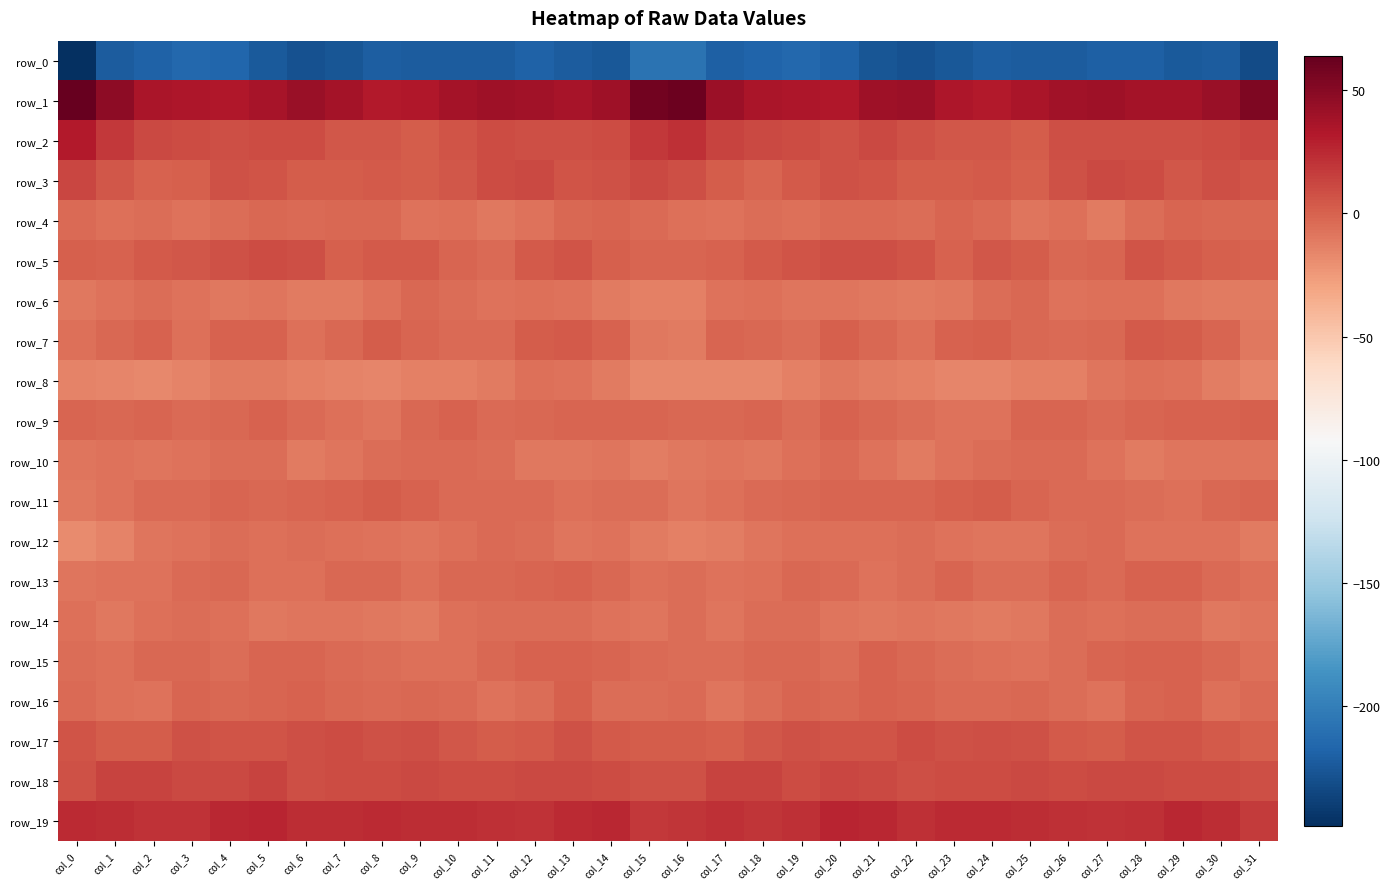

How many values in the row_3 series are below 5?

15